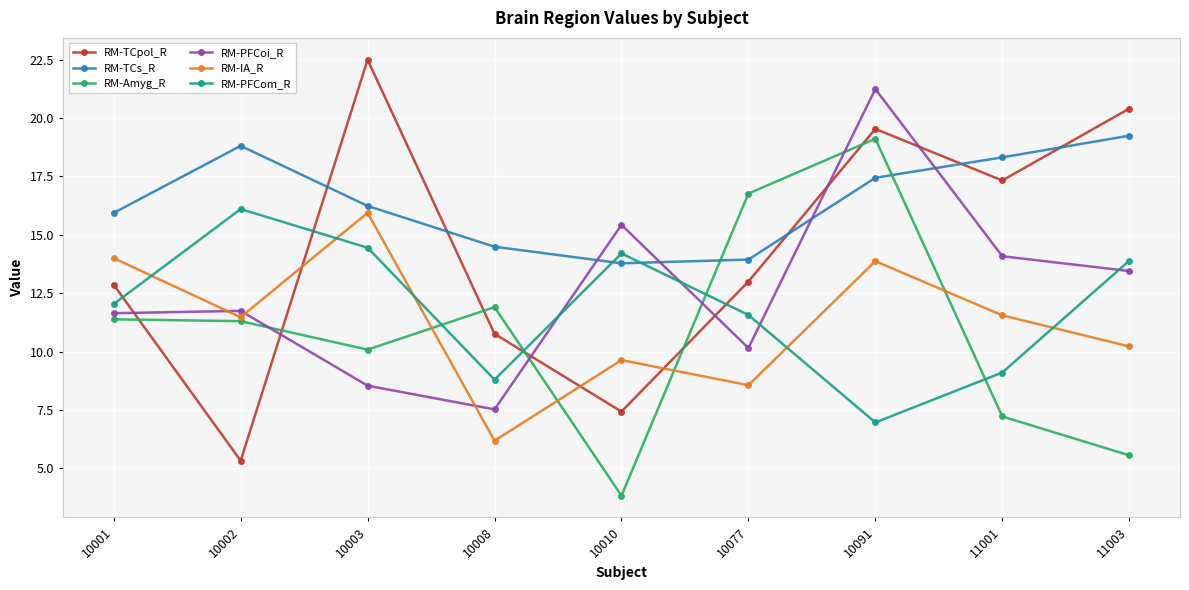

What is the value of the RM-TCpol_R point at the 5th from the left?

7.4